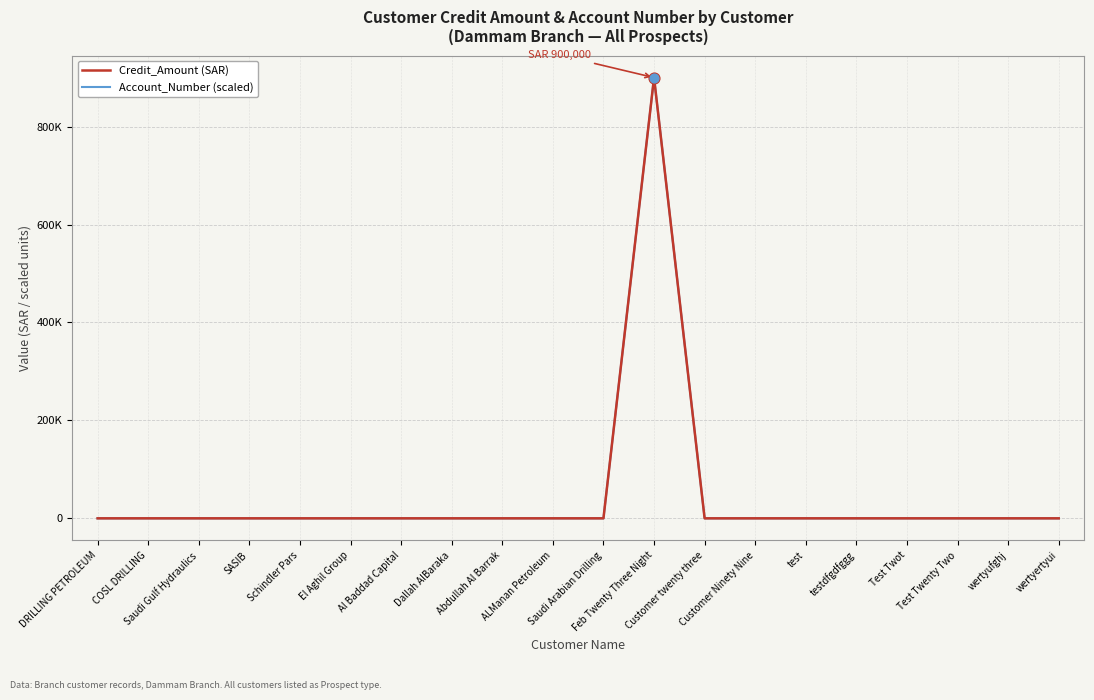

Which series has the largest total across all categories?

Credit_Amount (SAR)